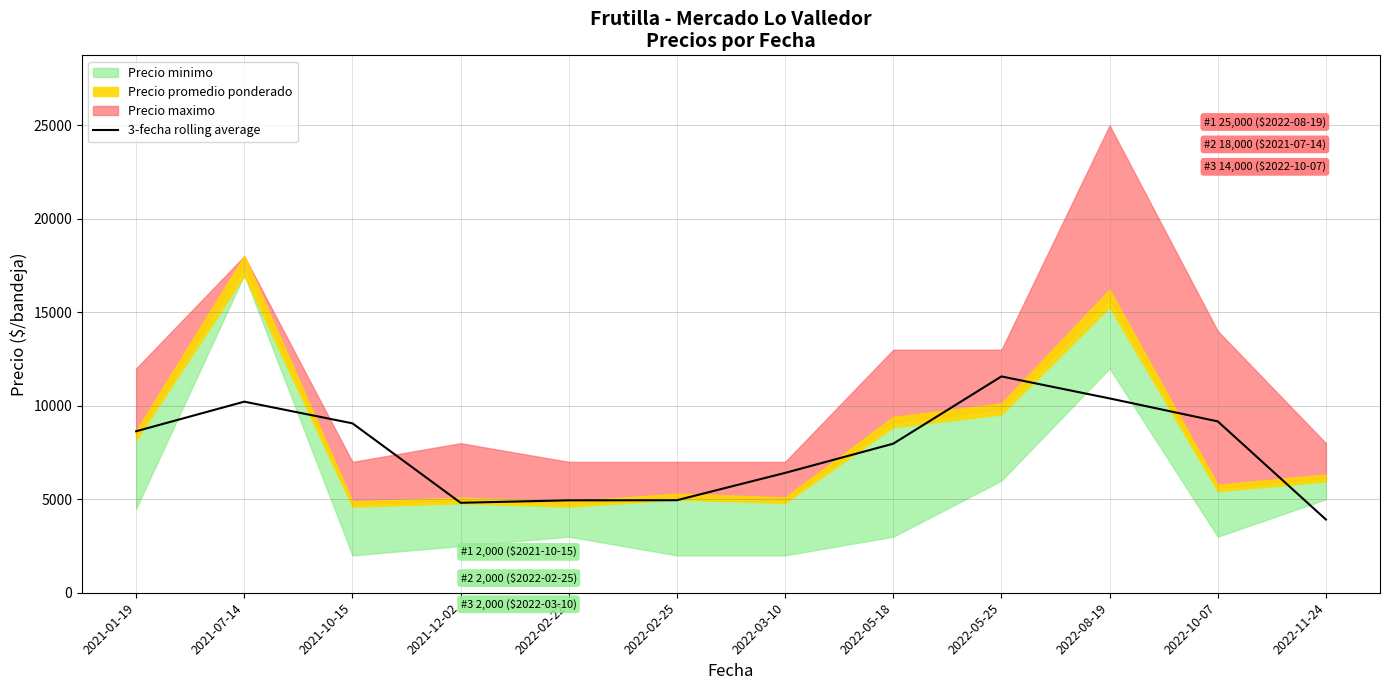

Between 2021-12-02 and 2021-07-14, which is larger?

2021-07-14